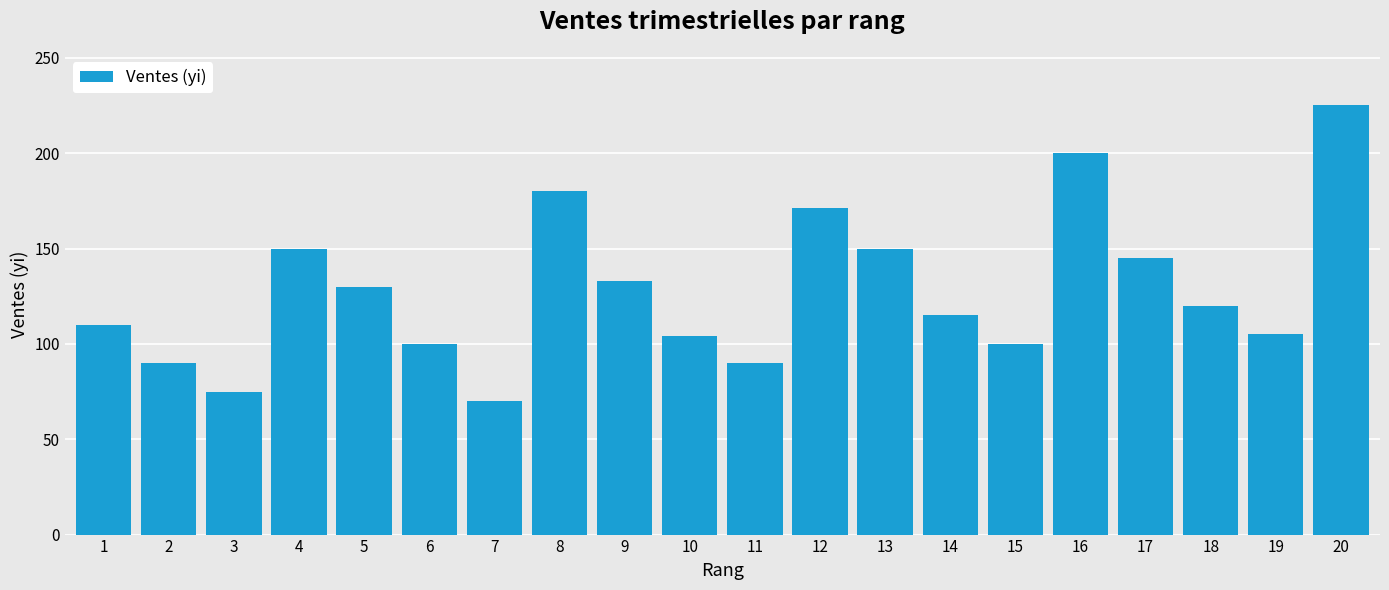

What is the approximate value at 12?

171